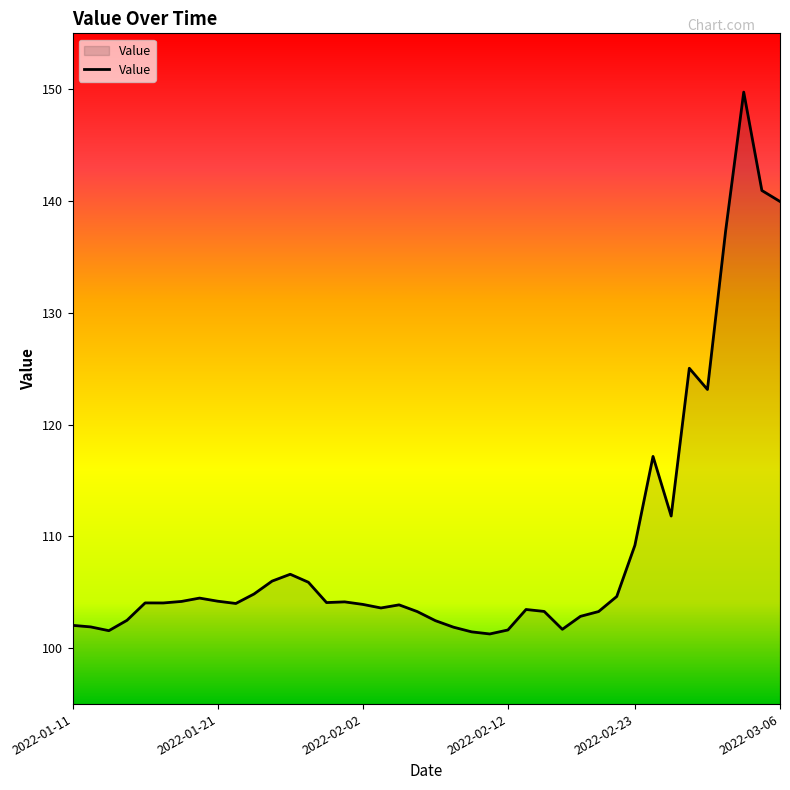

What is the greatest value displayed?

149.7